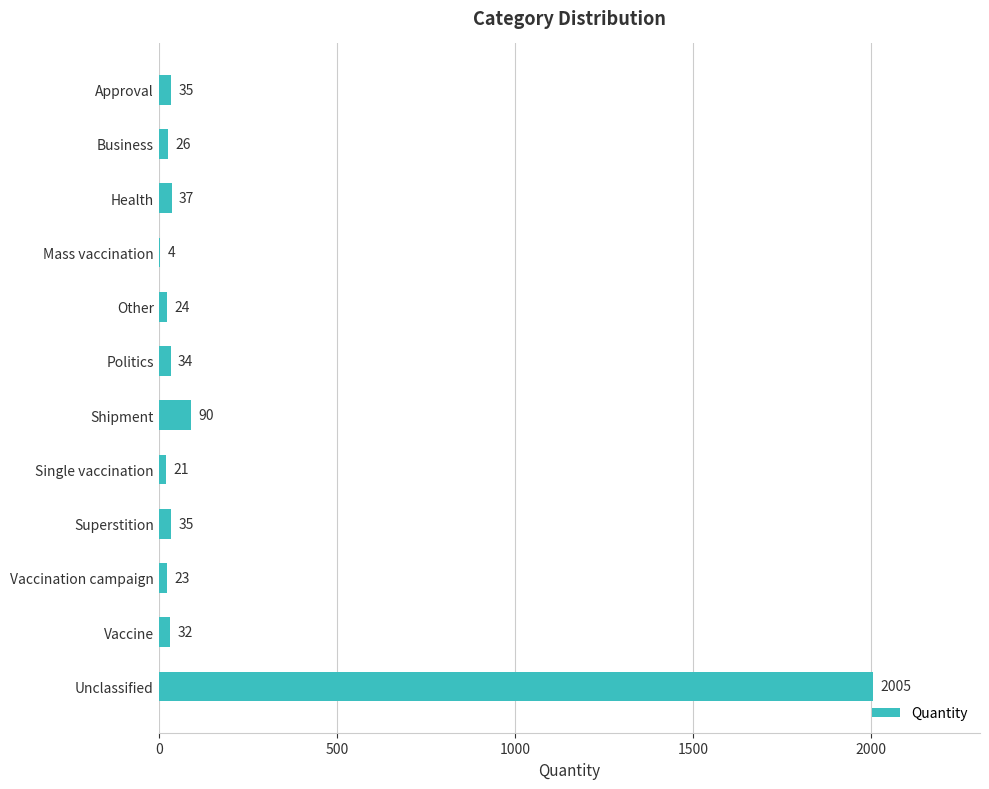

The chart shows a value of 34 at Politics. True or false?

True